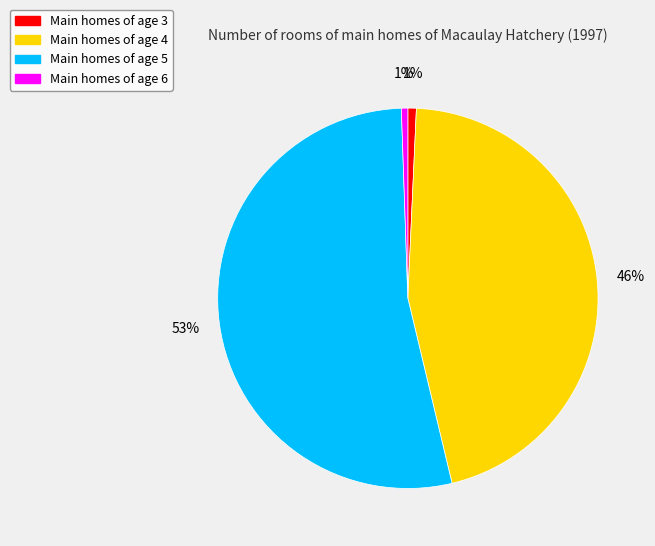

True or false: Main homes of age 5 accounts for 53% of the total.

True